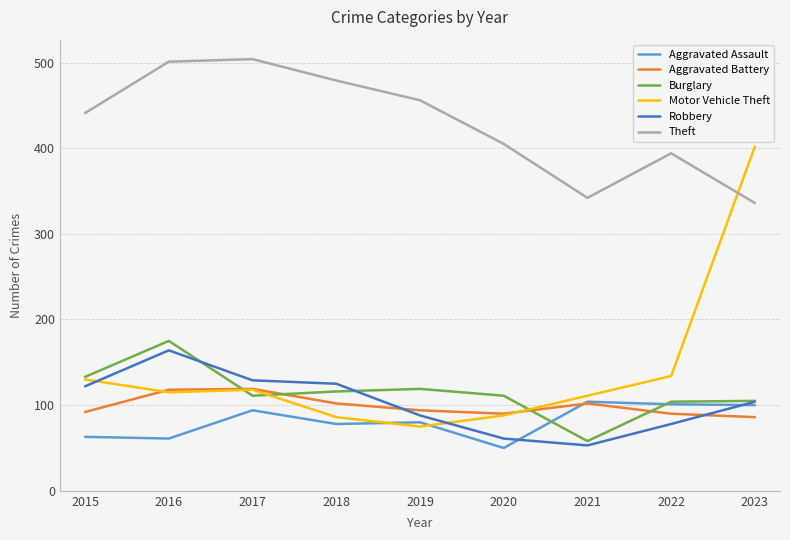

True or false: Burglary and Theft intersect in this chart.

False